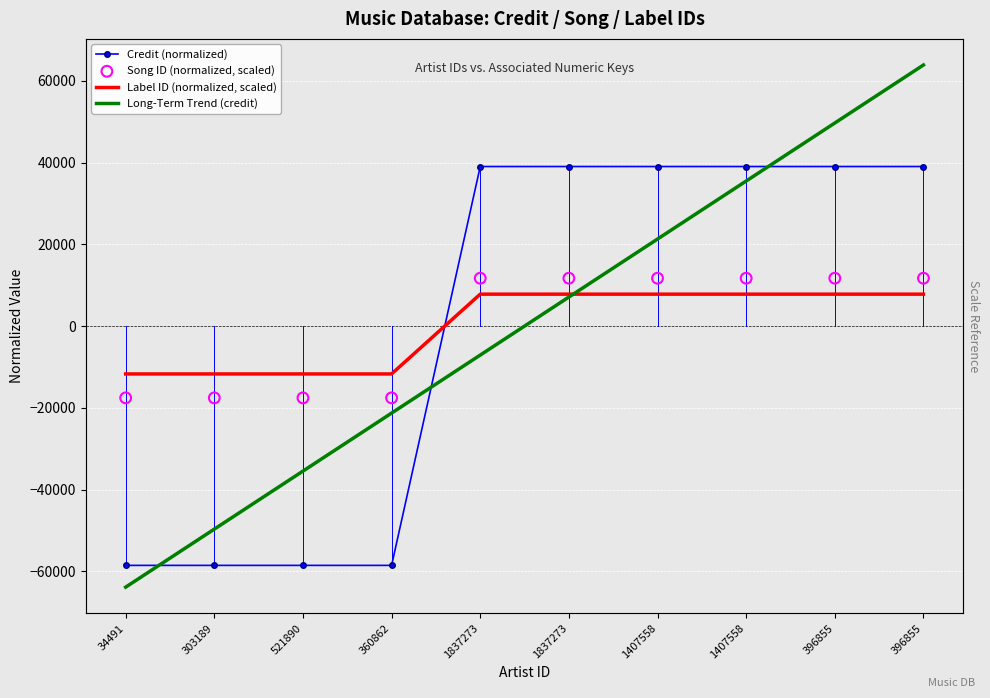

What is the total value across all series at 396855?

108251.7